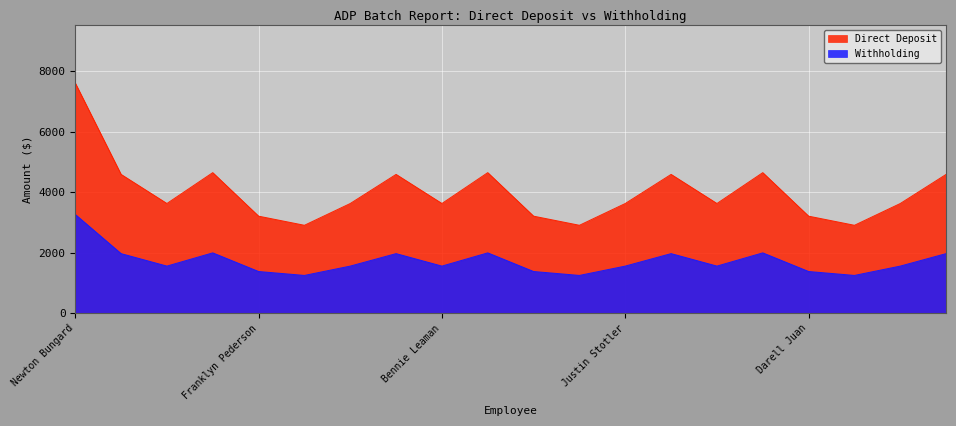

Which series has the largest range (max minus min)?

Direct Deposit